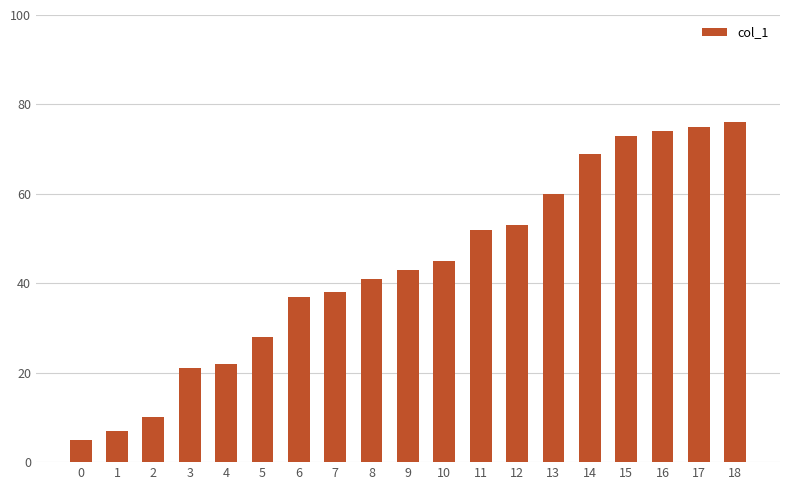

The chart shows a value of 31 at 4. True or false?

False